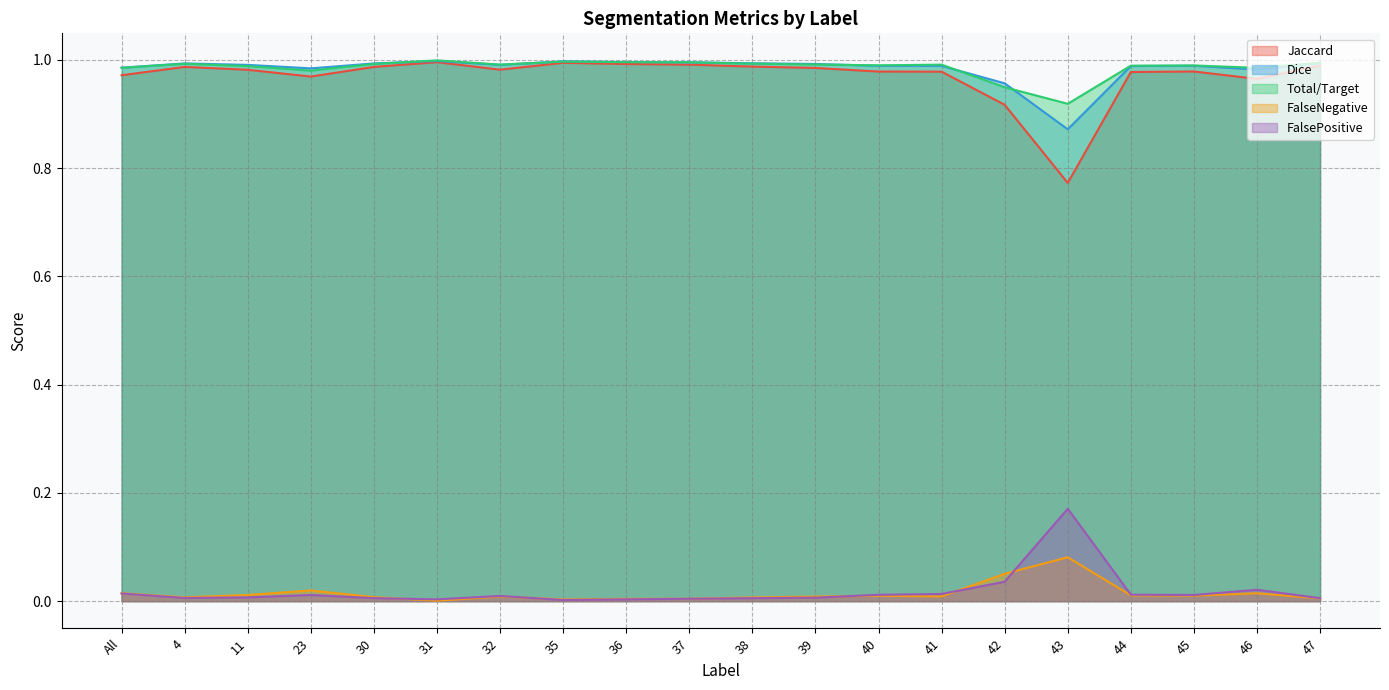

At 47, list the series in order from largest to smallest.

Total/Target, Dice, Jaccard, FalsePositive, FalseNegative